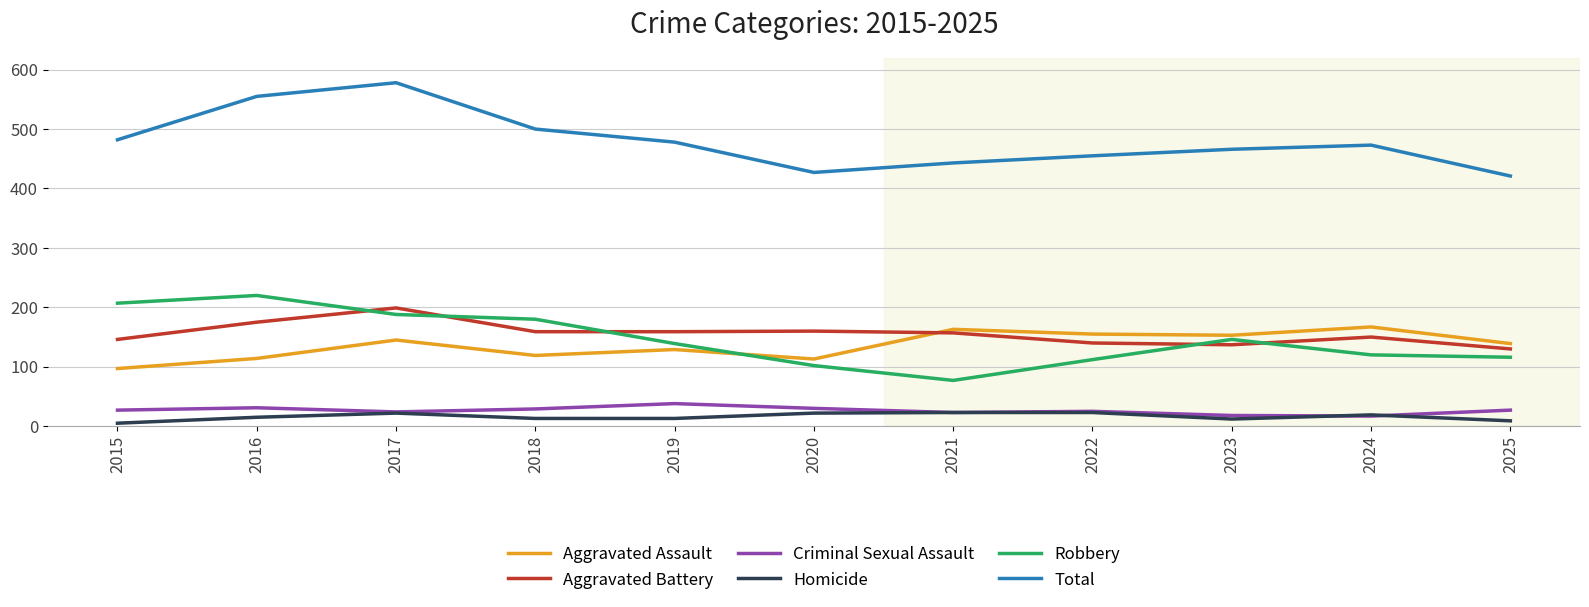

True or false: Robbery and Total cross at least once.

False